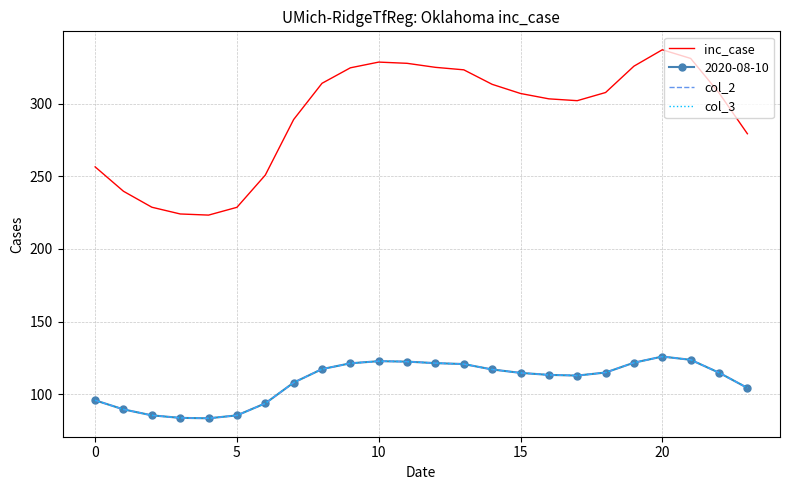

What is the difference between the maximum and minimum values in the inc_case series?

113.9